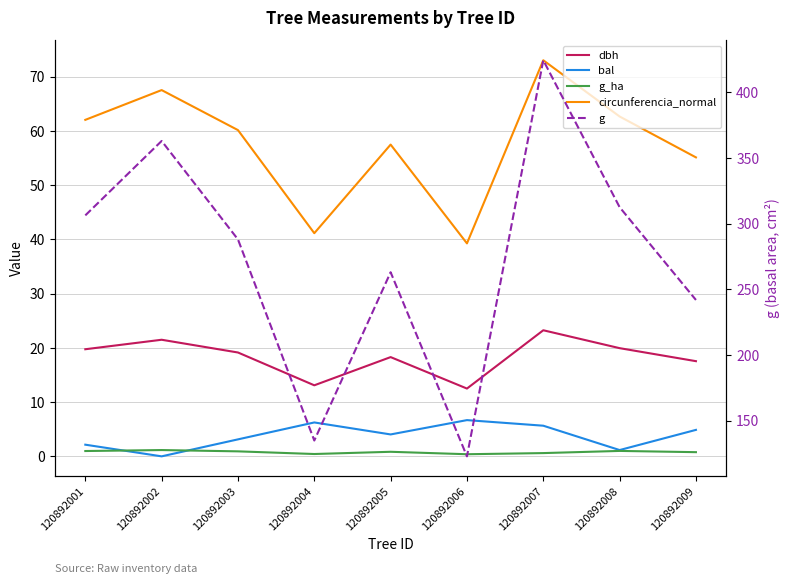

Between 120892005 and 120892007, which series saw the biggest shift?

g